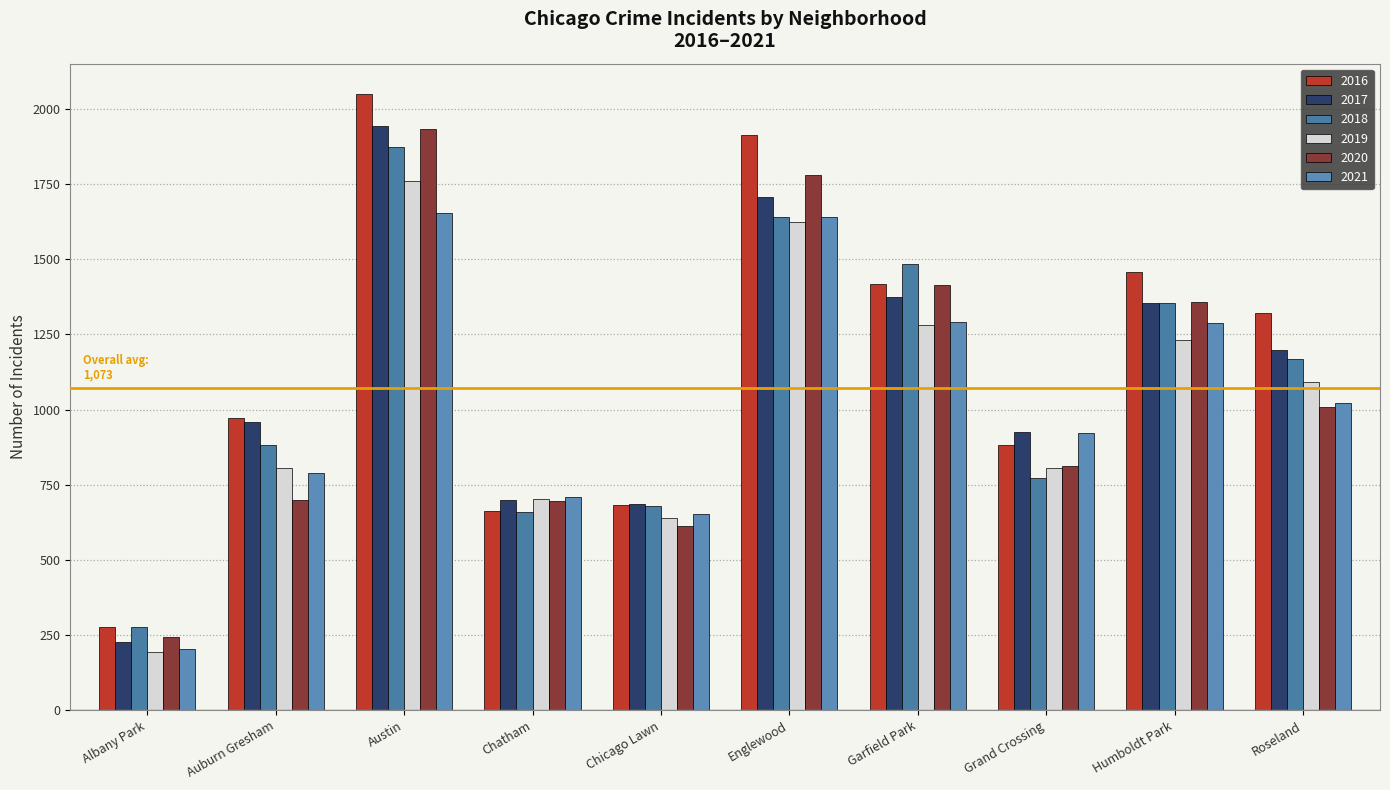

Is it true that 2018 equals 1354 at Humboldt Park?

True